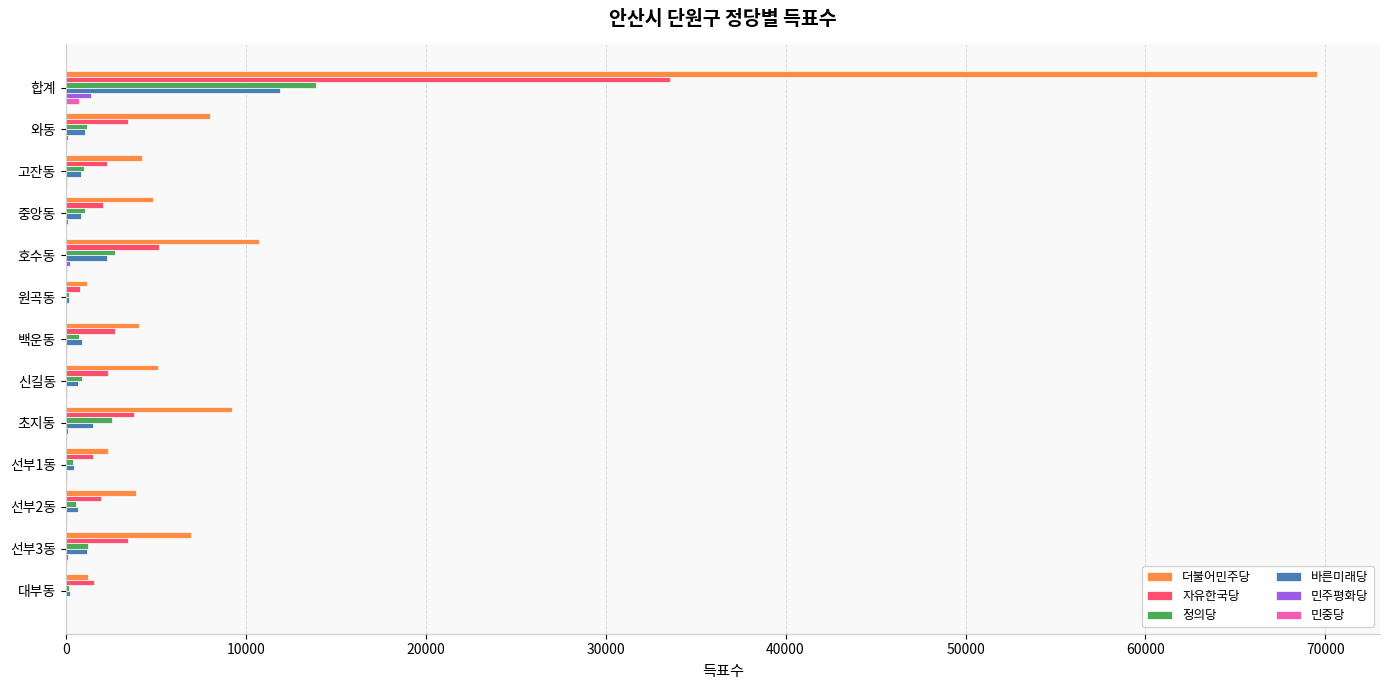

Is the value of 정의당 at 중앙동 greater than the value of 더불어민주당 at 합계?

No